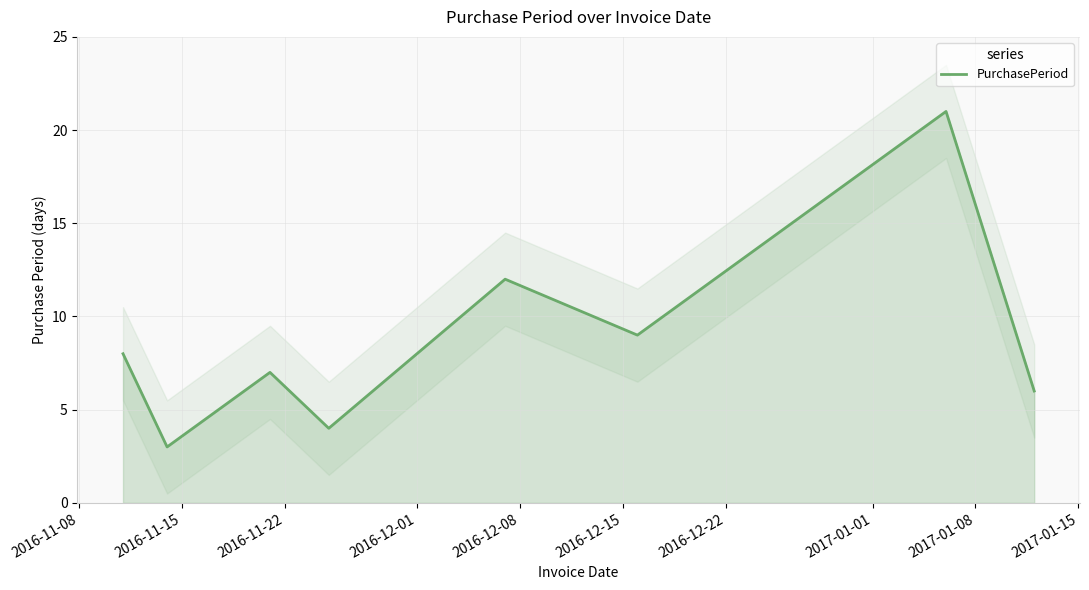

What is the value of the 3rd point from the left?

7